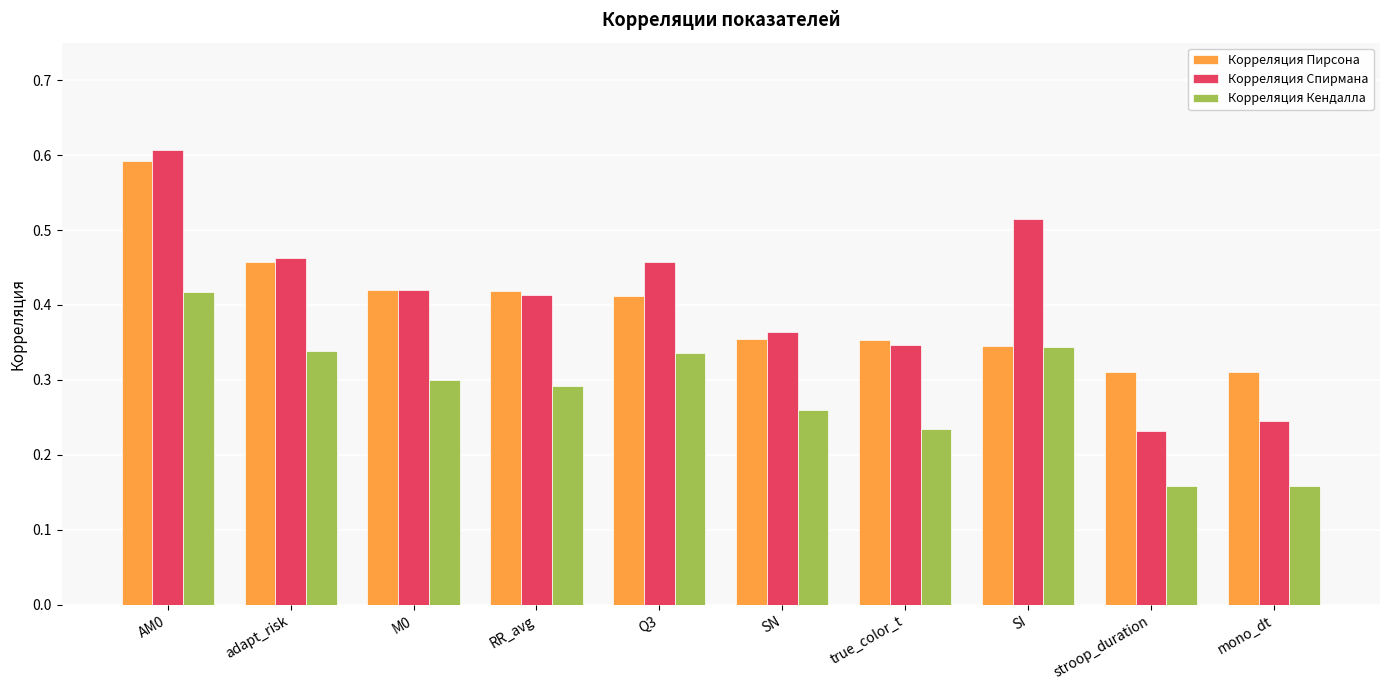

What is the label of the 9th bar from the left?

stroop_duration